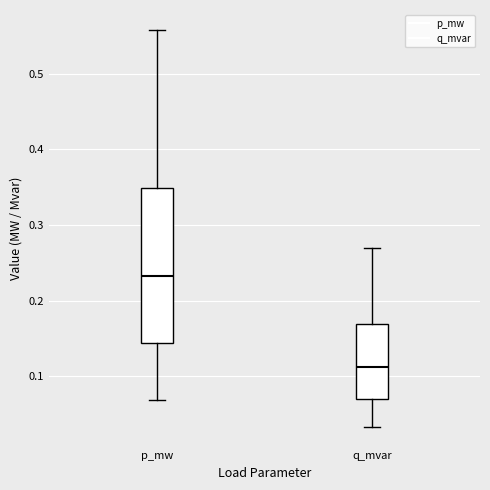

Reading left to right, read every box against the y-axis: the position of its median line, the range the box covers, and the ends of its whiskers. The values are not printed on the chart, so give them approximately, as read against the axis.

p_mw: median 0.23, box 0.14 to 0.35, whiskers 0.07 to 0.56
q_mvar: median 0.11, box 0.07 to 0.17, whiskers 0.03 to 0.27